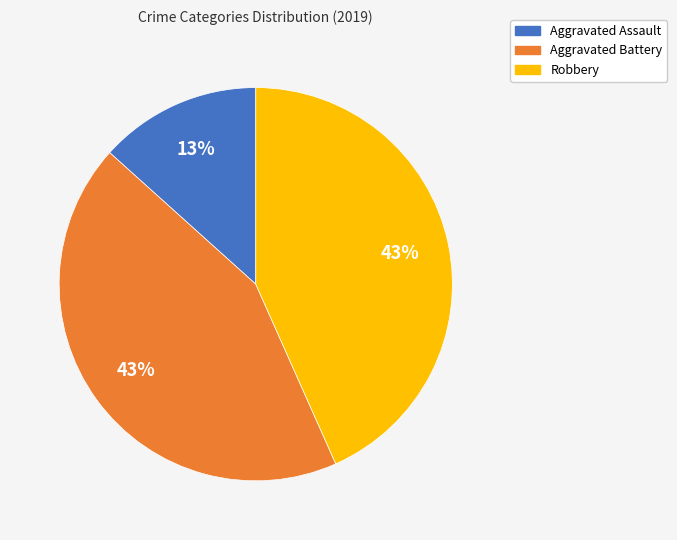

To the nearest percent, what is the average slice percentage?

33%